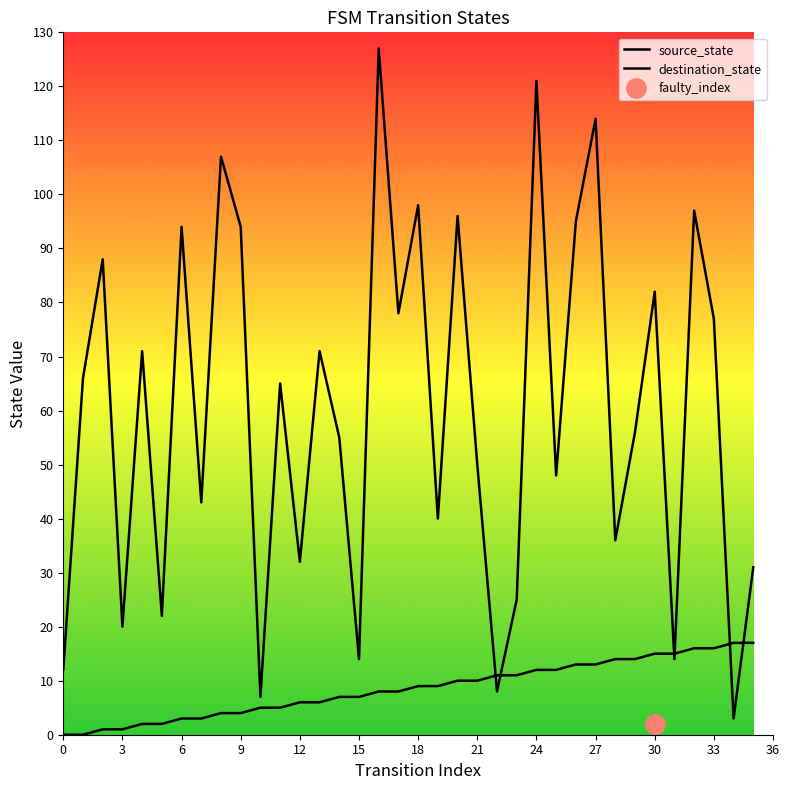

Rank the series at 9 from highest to lowest value.

destination_state, source_state